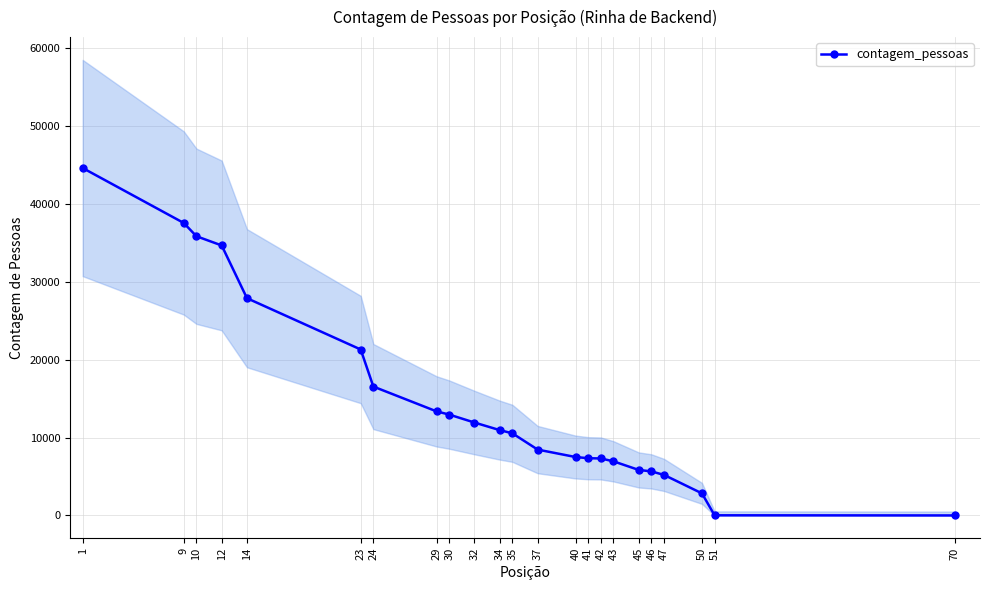

Rank the categories by value from highest to lowest.

1, 9, 10, 12, 14, 23, 24, 29, 30, 32, 34, 35, 37, 40, 41, 42, 43, 45, 46, 47, 50, 51, 70